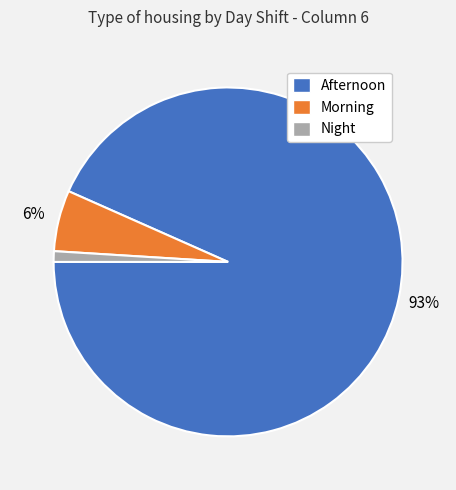

Combined, do Afternoon and Morning account for over 50%?

Yes